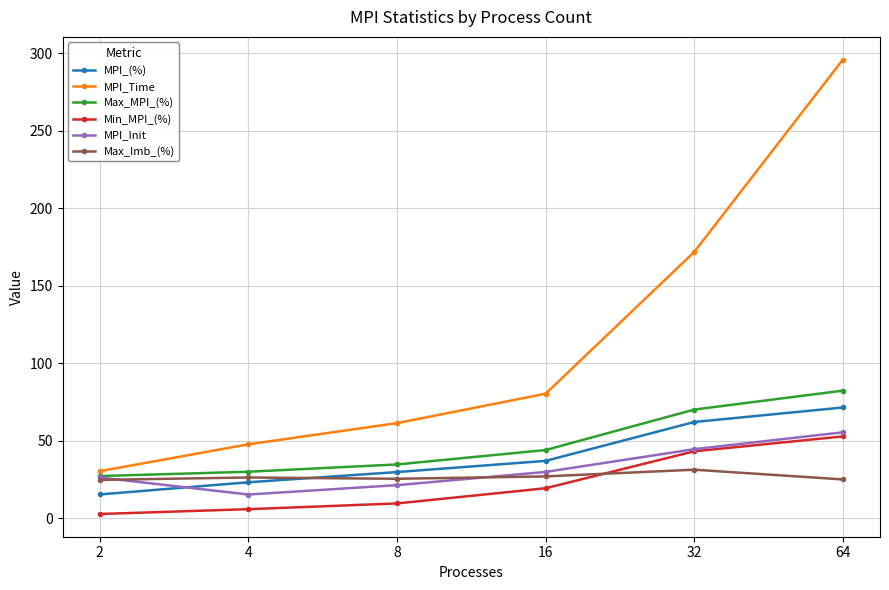

How many intersections are there between Min_MPI_(%) and Max_Imb_(%)?

1